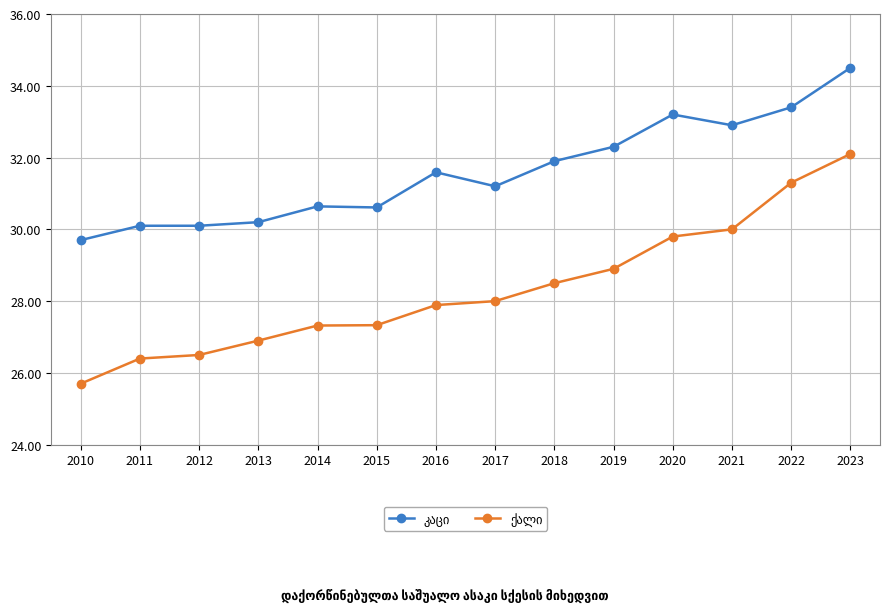

What is the maximum value shown in the chart?

34.5